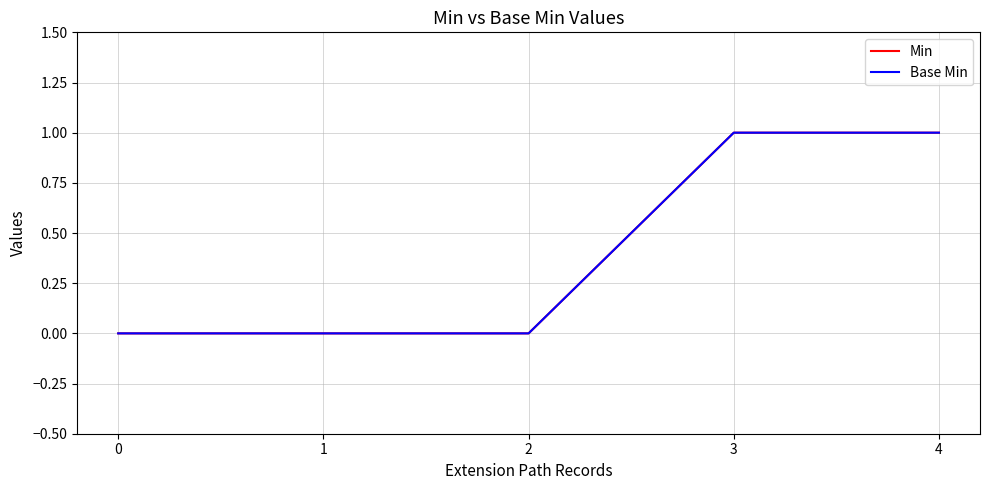

Is it true that Base Min equals 0 at 0?

True